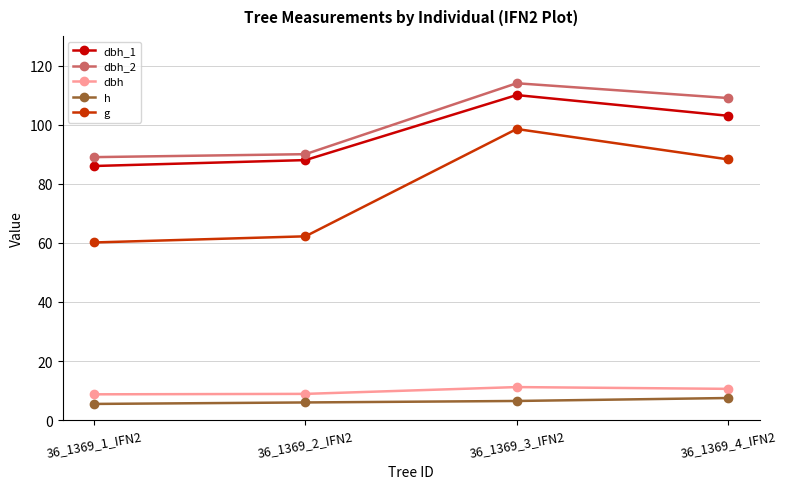

What is the value of the h point at the 4th from the left?

7.5